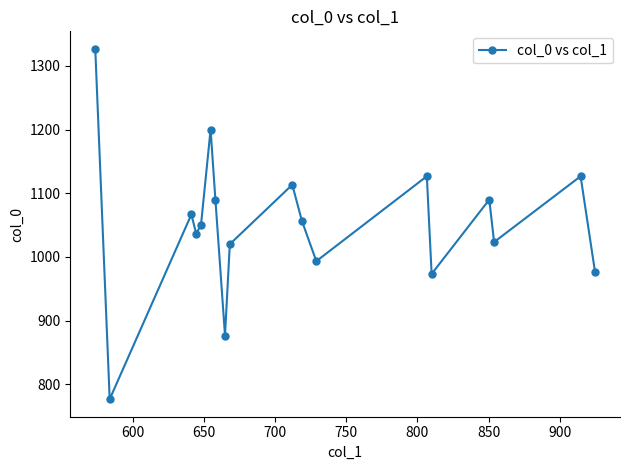

How many points are lower than both their immediate neighbors (excluding endpoints)?

6